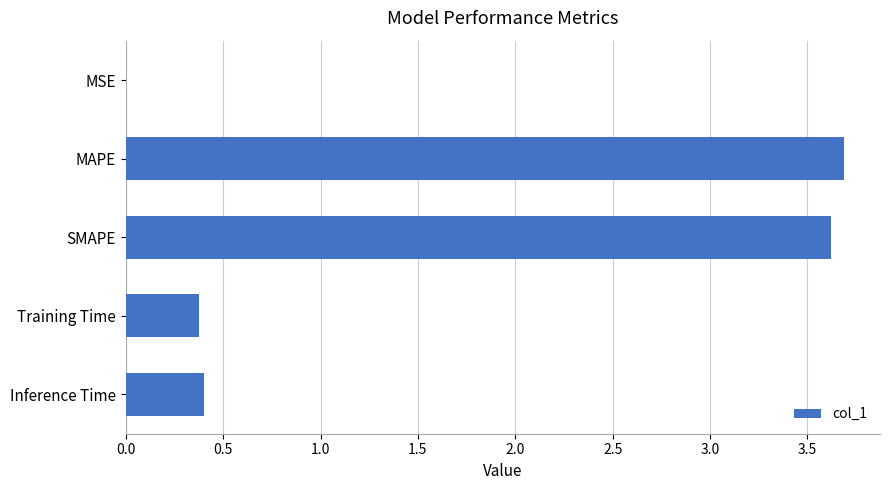

What is the maximum value shown in the chart?

3.7